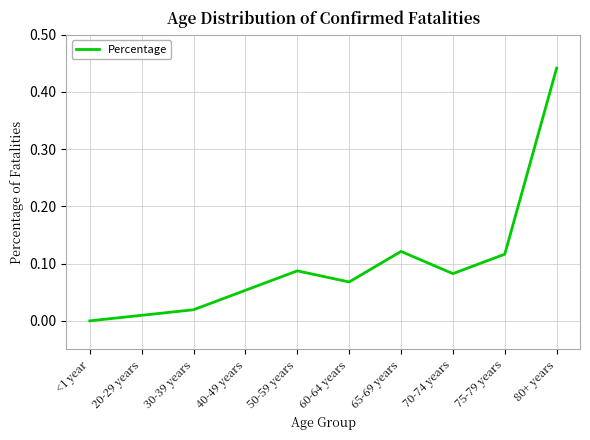

The value at <1 year is -0.2. True or false?

False